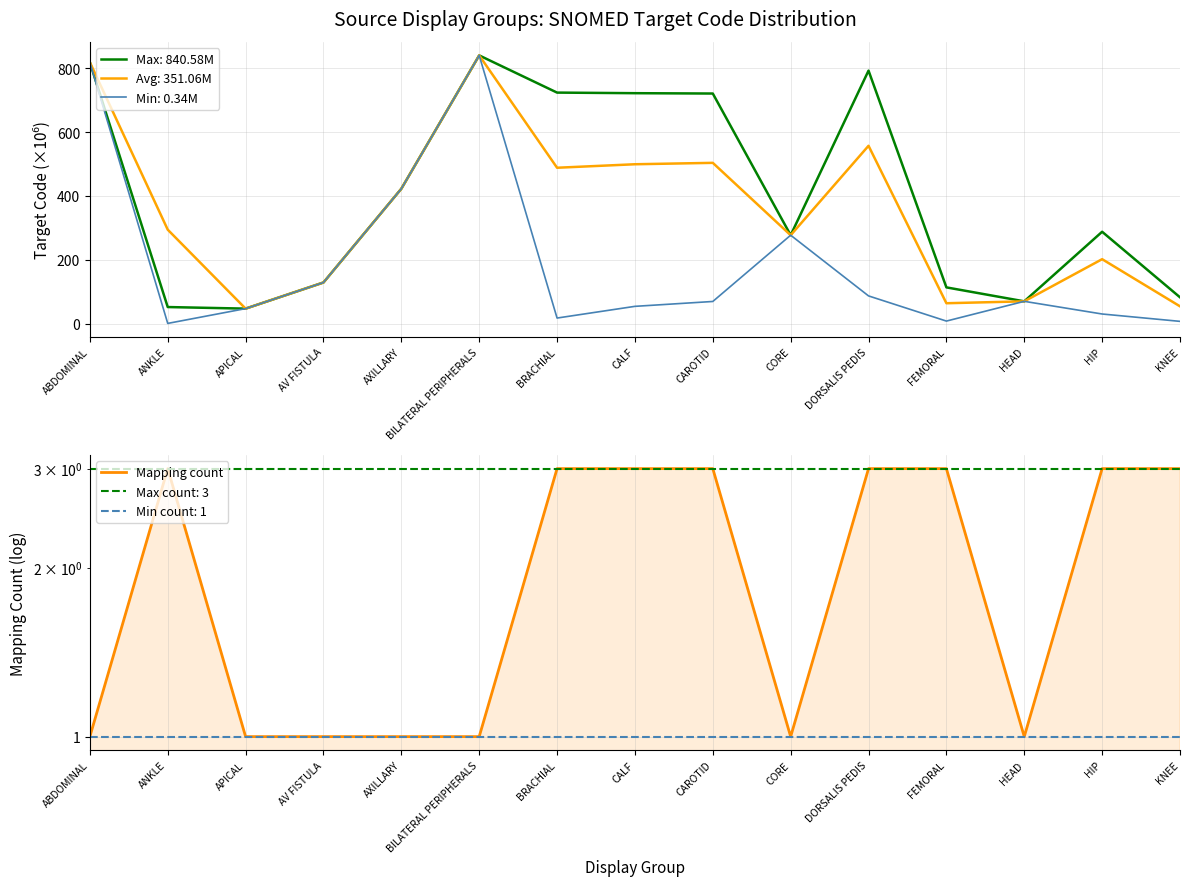

True or false: there are more than 0 points higher than both neighbors.

True